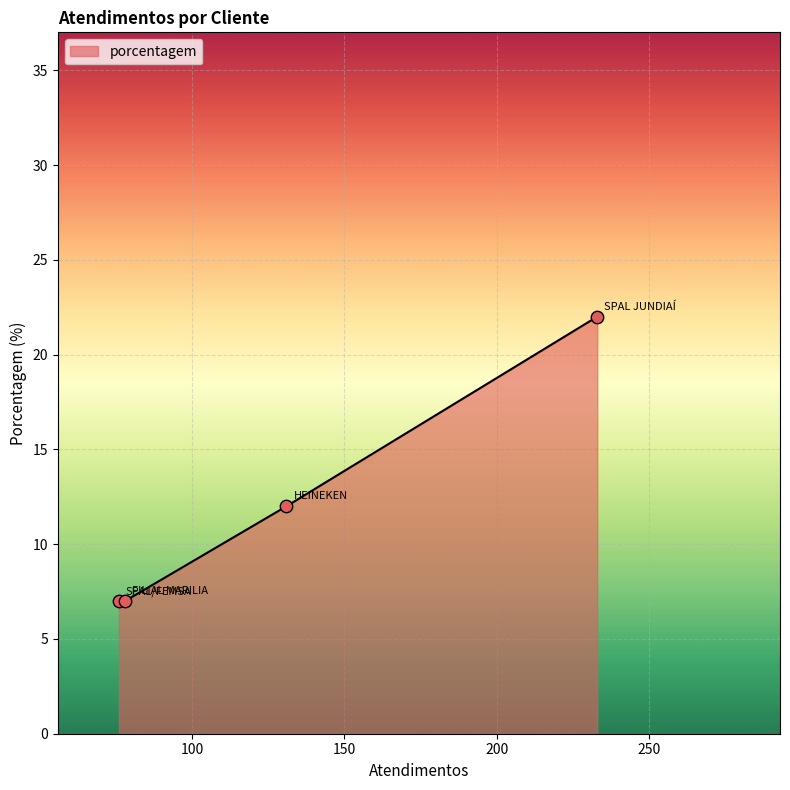

What is the difference between the maximum and minimum values?

15